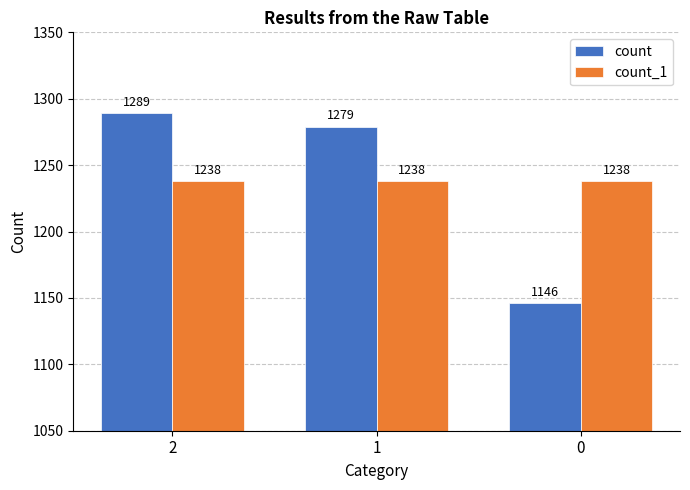

What is the lowest value of the count series?

1146